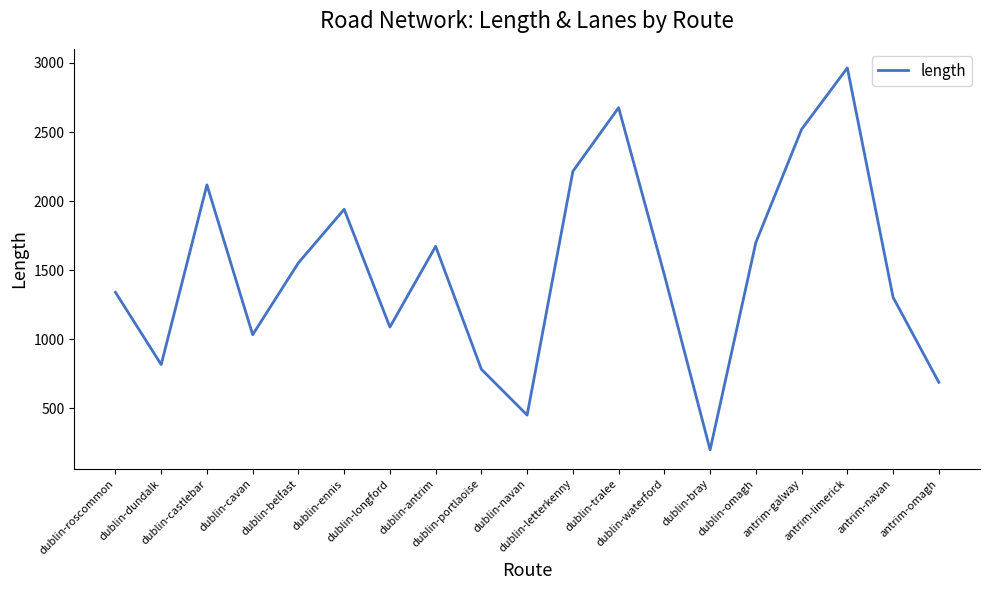

True or false: the data shows 2676.4 at dublin-tralee.

True